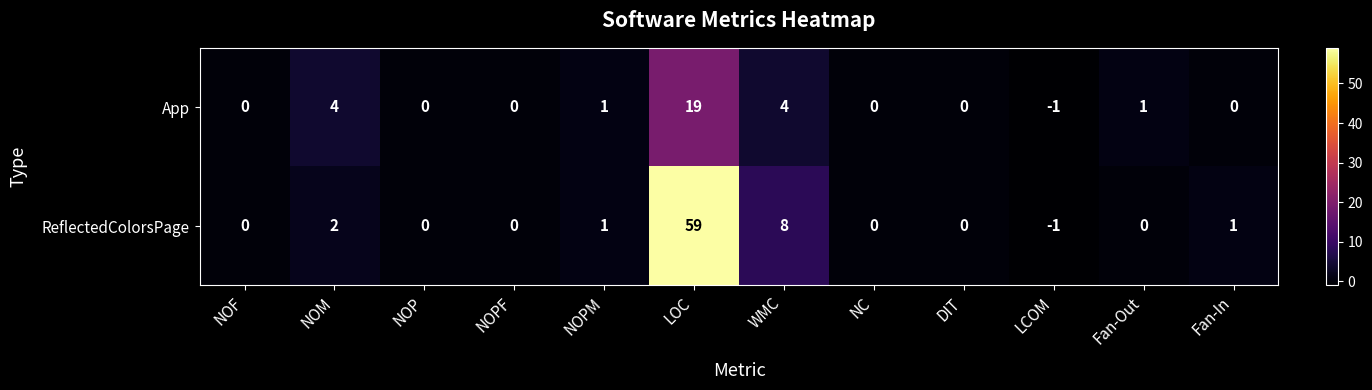

Reading left to right, transcribe all the data shown in this chart.

App: 0	4	0	0	1	19	4	0	0	-1	1	0
ReflectedColorsPage: 0	2	0	0	1	59	8	0	0	-1	0	1